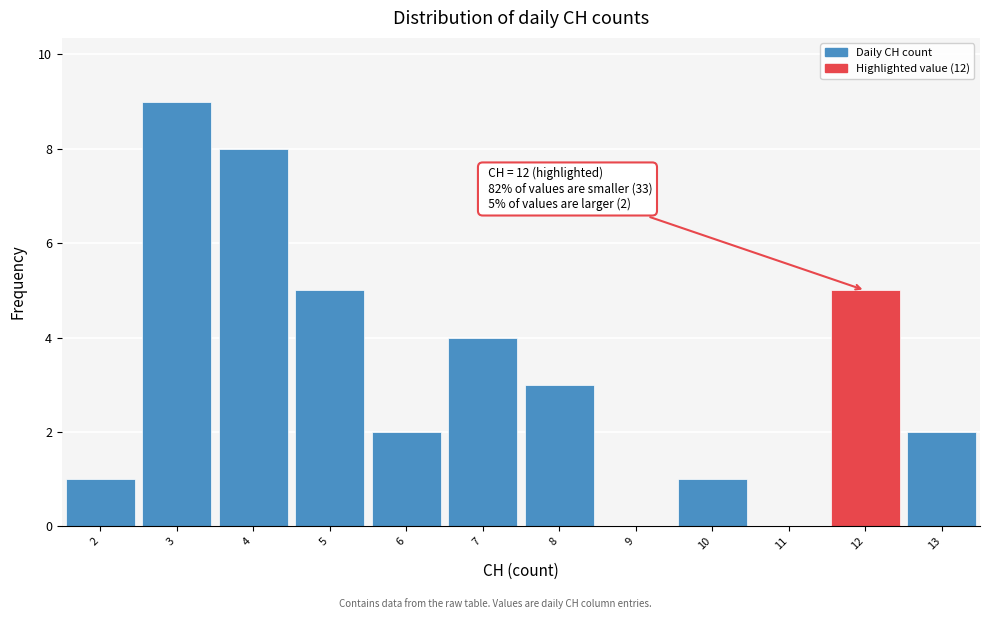

Which range on the x-axis has the tallest bar?

2.5 to 3.5